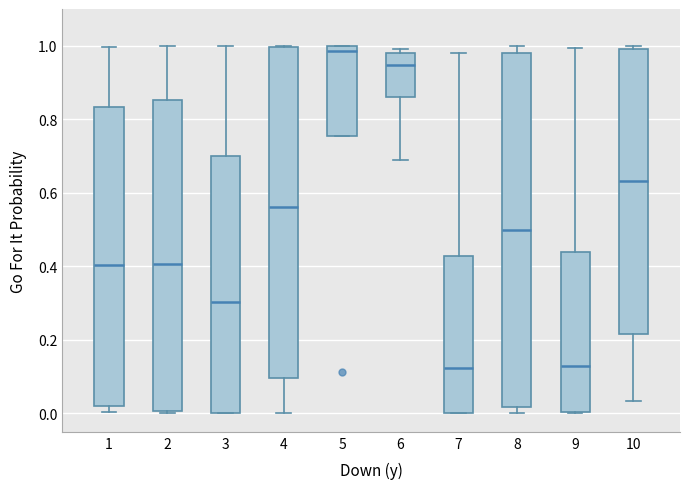

Reading left to right, transcribe this box plot: for each box, give where its median line is, the range the box spans, and where its two whiskers end, as read against the y-axis. The values are not printed on the chart, so give them approximately, as read against the axis.

1: median 0.40, box 0.02 to 0.84, whiskers 0.00 to 1.00
2: median 0.40, box 0.00 to 0.86, whiskers 0.00 (just below the box's lower edge) to 1.00
3: median 0.30, box 0.00 to 0.70, whiskers 0.00 to 1.00
4: median 0.56, box 0.10 to 1.00, whiskers 0.00 to 1.00
5: median 0.98, box 0.76 to 1.00, whiskers 0.76 to 1.00
6: median 0.94, box 0.86 to 0.98, whiskers 0.70 to 1.00
7: median 0.12, box 0.00 to 0.42, whiskers 0.00 to 0.98
8: median 0.50, box 0.02 to 0.98, whiskers 0.00 to 1.00
9: median 0.14, box 0.00 to 0.44, whiskers 0.00 to 1.00
10: median 0.64, box 0.22 to 1.00, whiskers 0.04 to 1.00 (just above the box's upper edge)